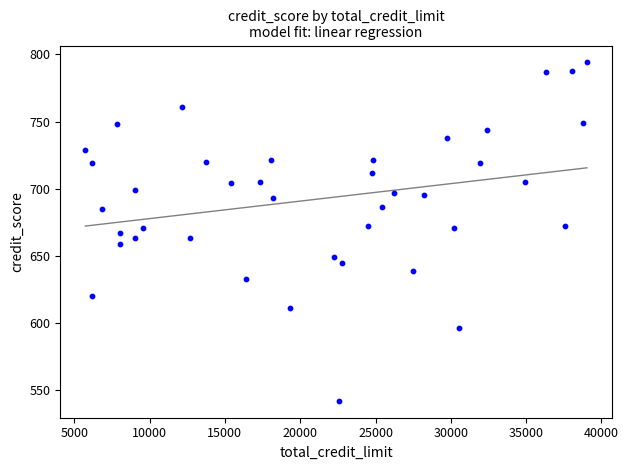

What is the range of Y values (max minus min)?

252